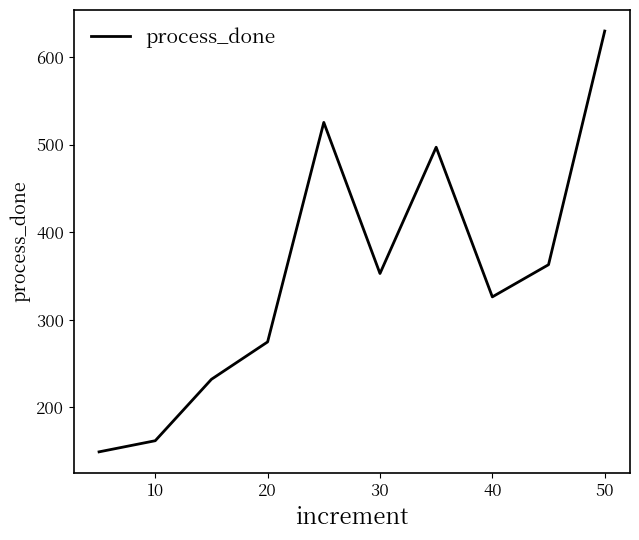

Count the number of categories in the chart.

10